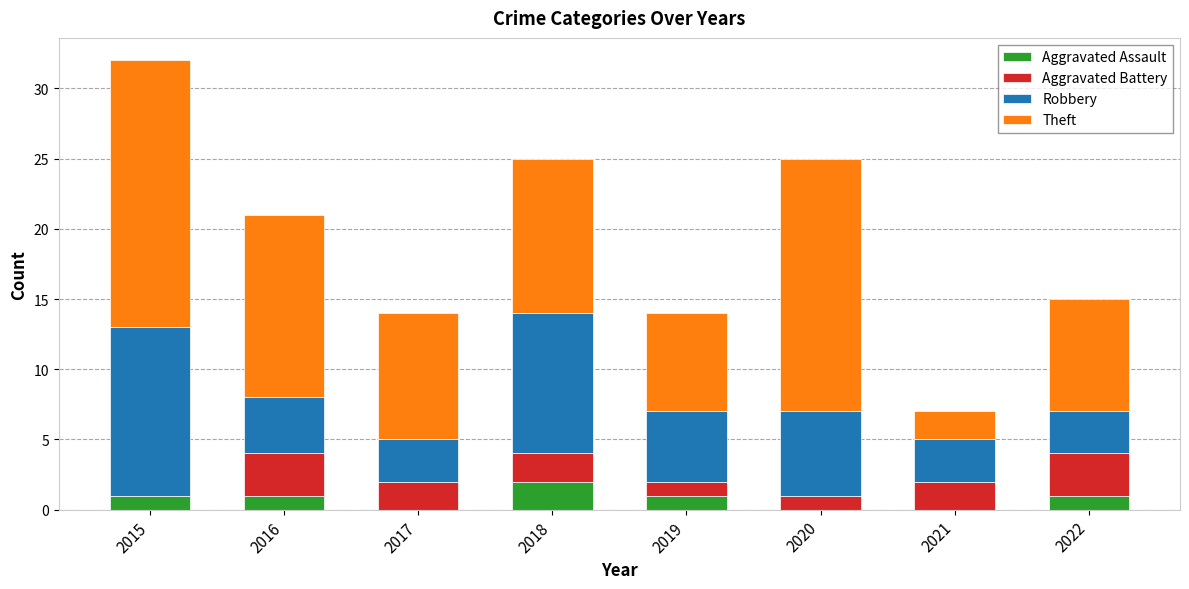

What is the total value across all series at 2017?

14